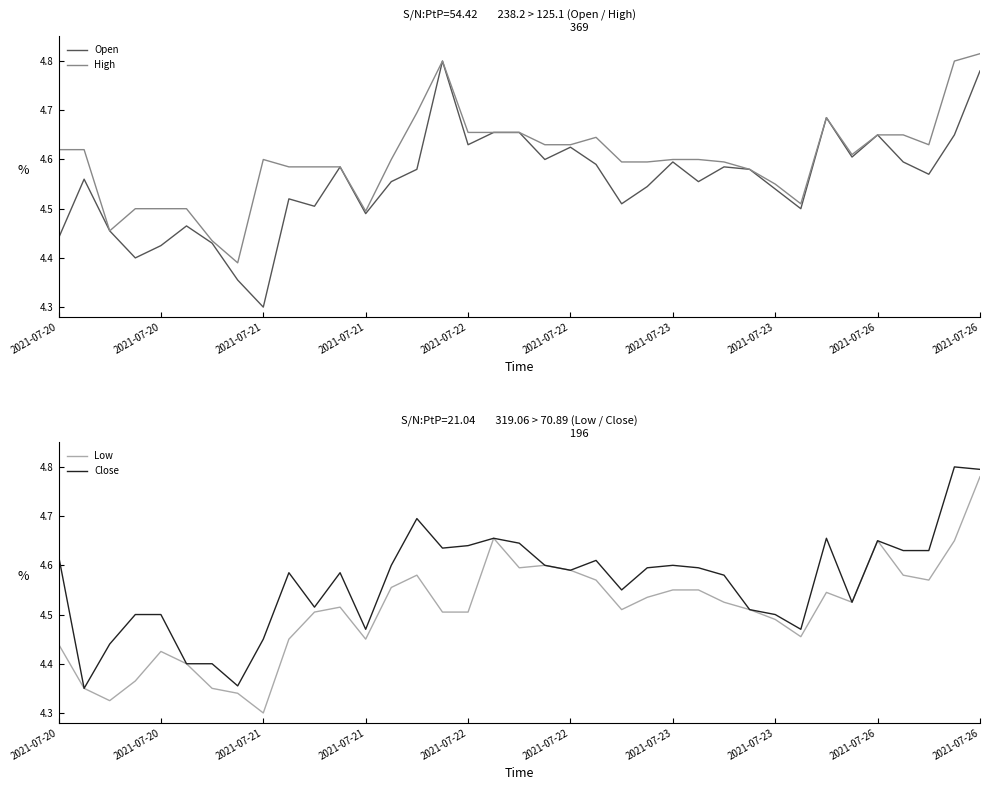

Count the High values in the range 4 to 5.

37